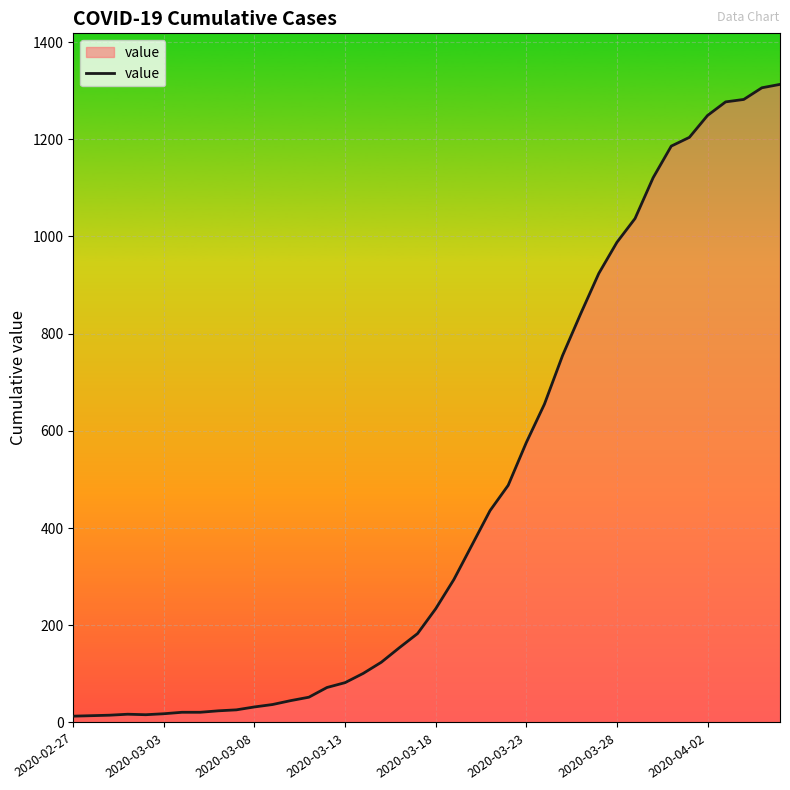

What is the greatest value displayed?

1313